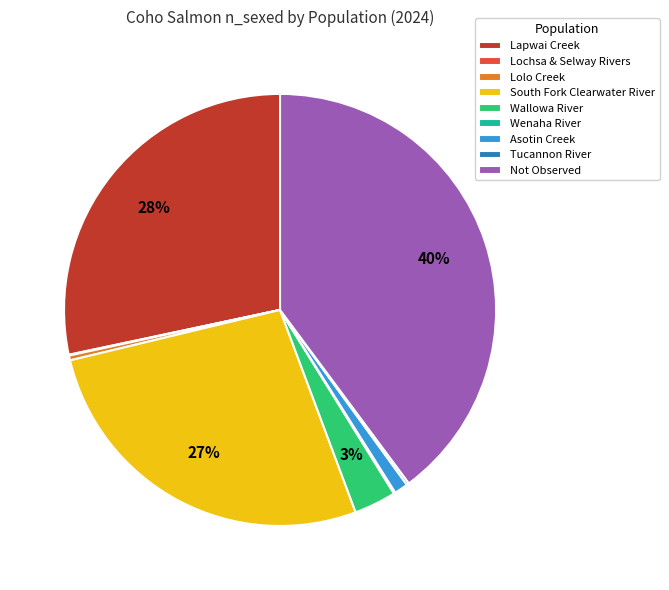

To the nearest percent, what percentage of the pie is Not Observed?

40%